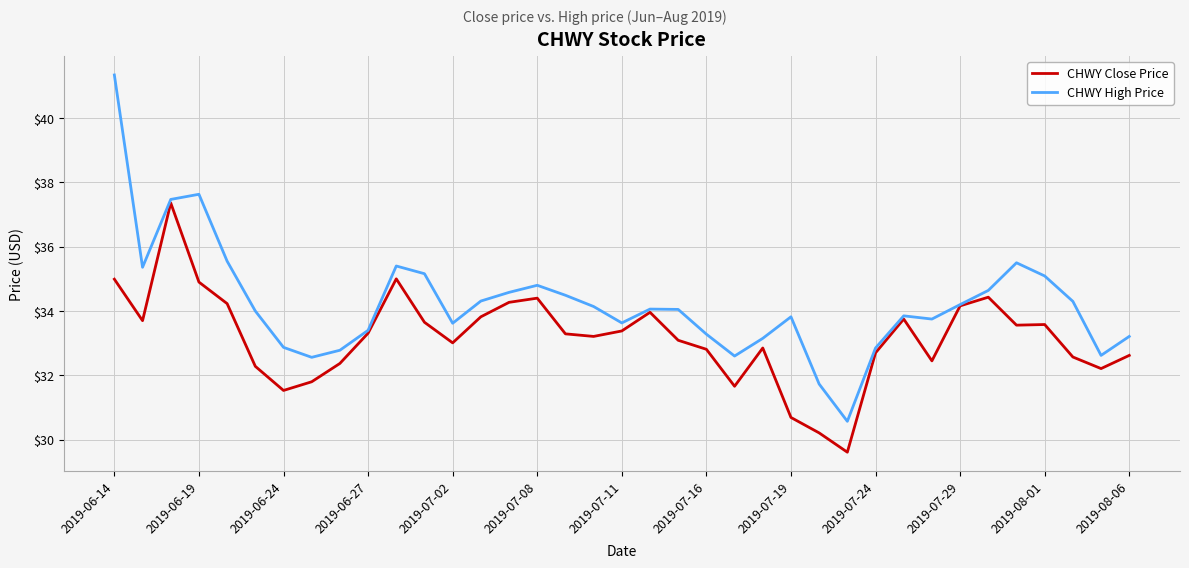

How many lines are shown in the chart?

2